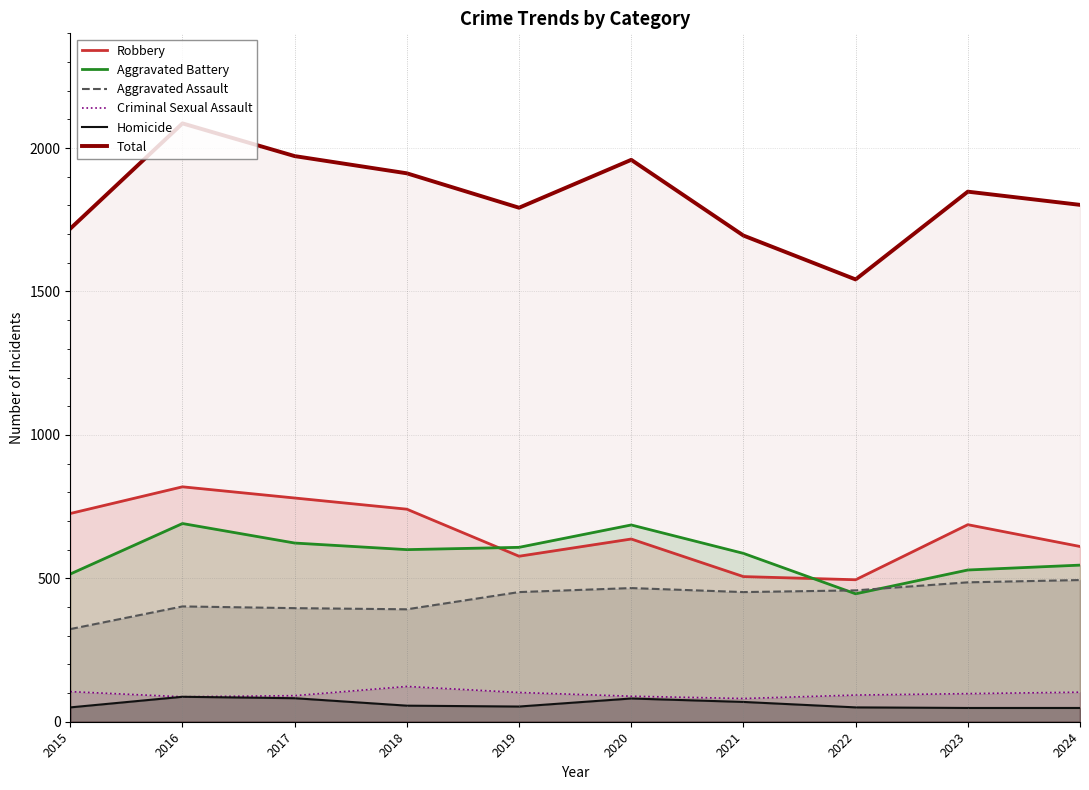

At which label does Aggravated Assault first exceed 452?

2020